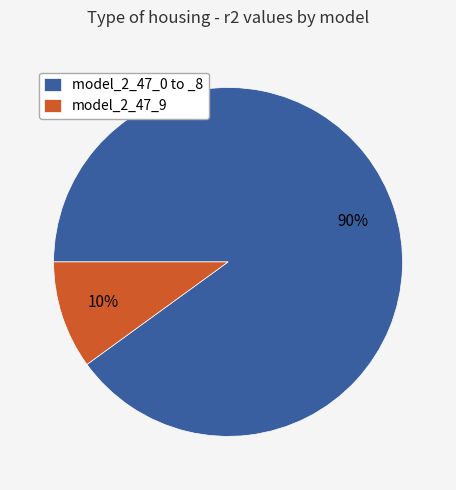

To the nearest percent, what portion does model_2_47_0 to _8 represent?

90%